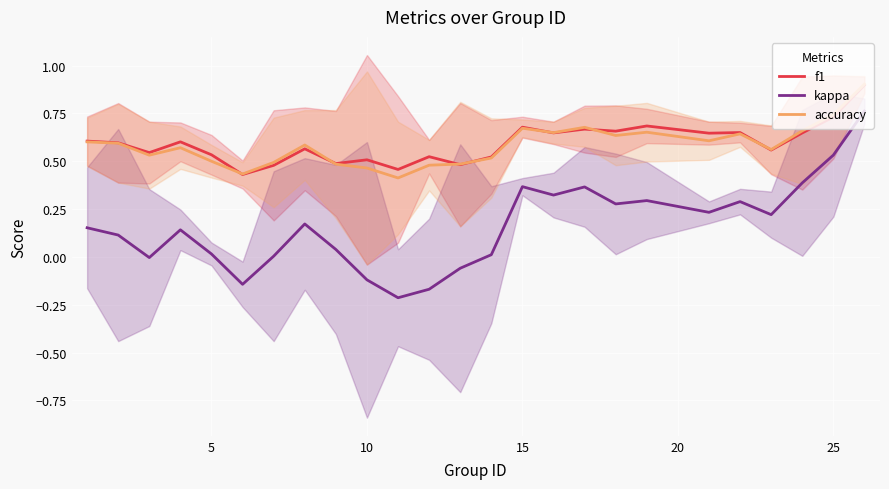

True or false: kappa and f1 cross at least once.

False